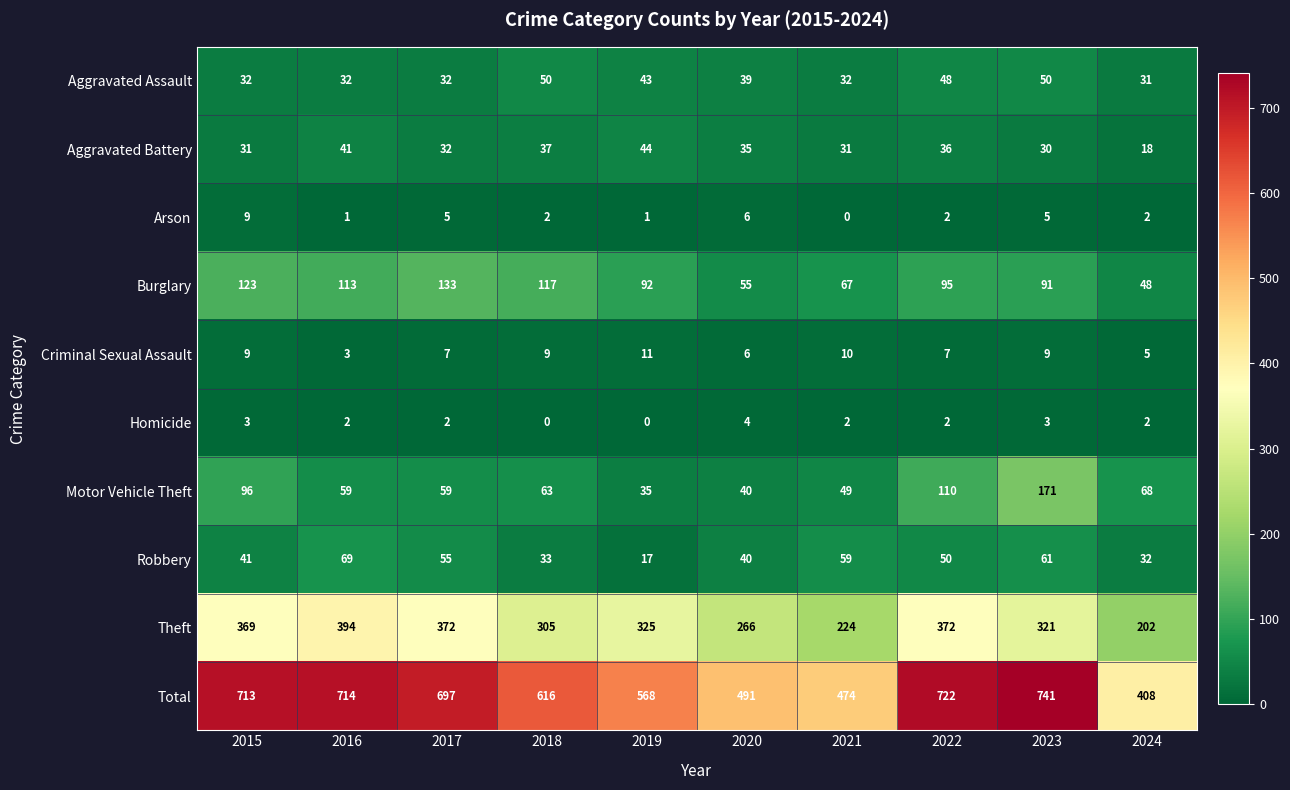

The Criminal Sexual Assault series shows 5 at 2024. True or false?

True